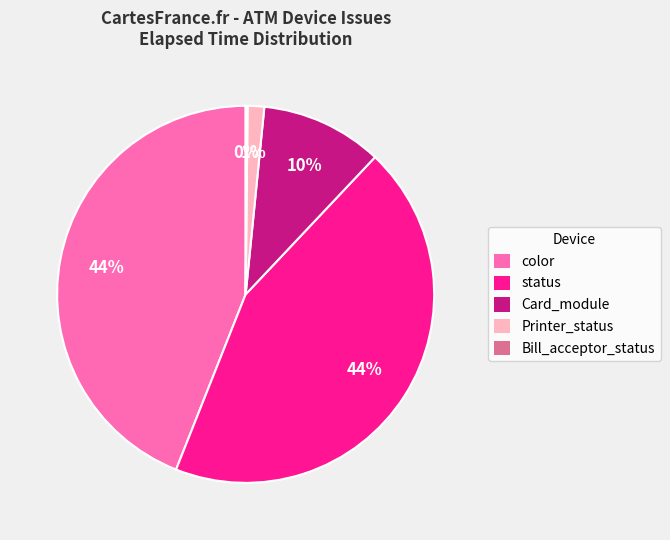

Is the sum of Card_module and Printer_status greater than half?

No